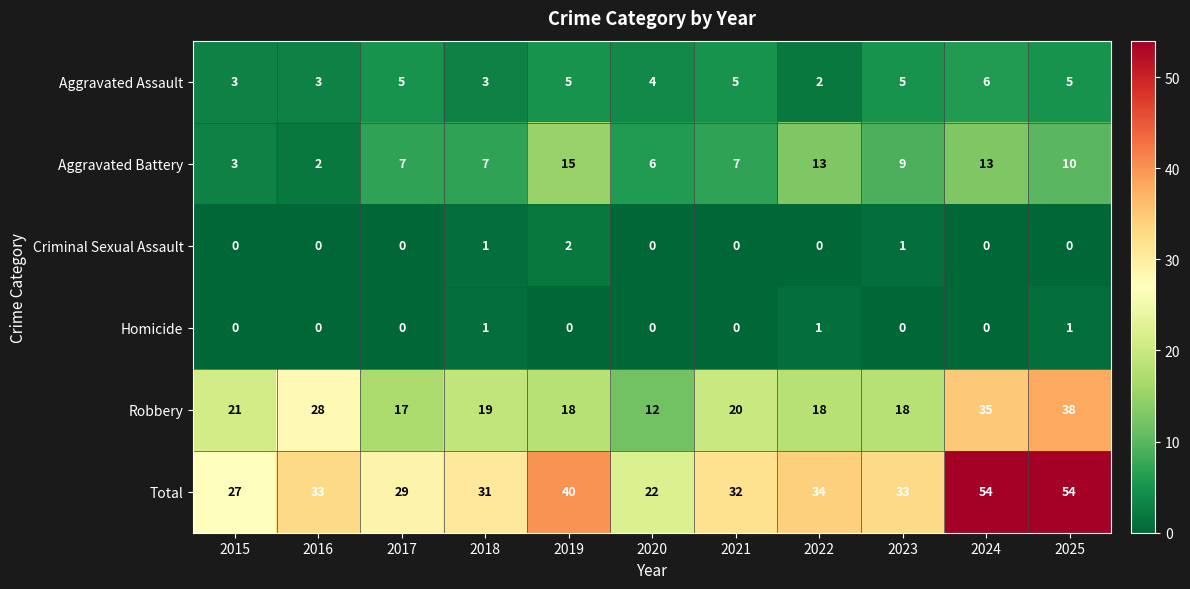

Rank the series by their maximum value, from highest to lowest.

Total, Robbery, Aggravated Battery, Aggravated Assault, Criminal Sexual Assault, Homicide